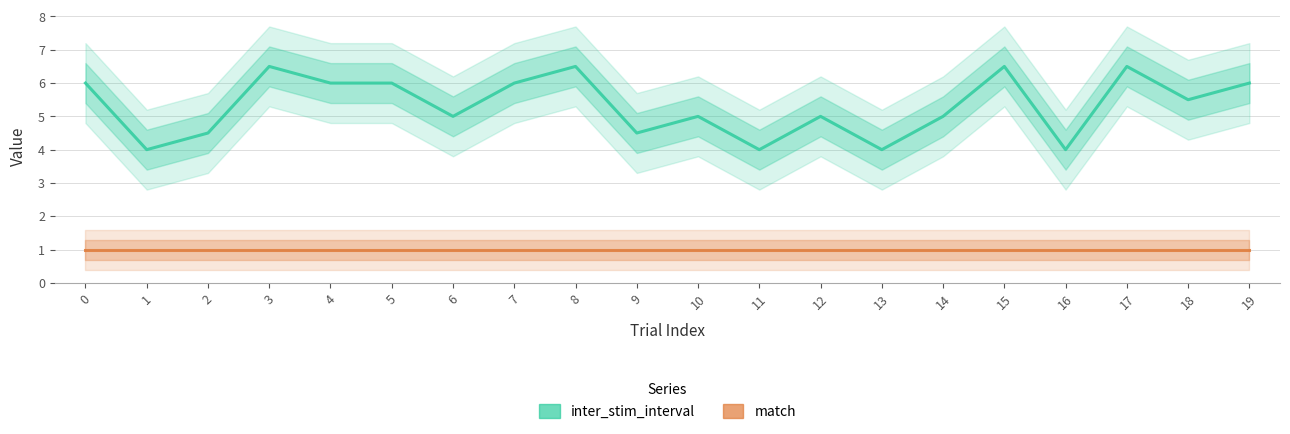

Reading left to right, what are all the values shown in this chart?

inter_stim_interval: 6.0	4.0	4.5	6.5	6.0	6.0	5.0	6.0	6.5	4.5	5.0	4.0	5.0	4.0	5.0	6.5	4.0	6.5	5.5	6.0
match: 1.0	1.0	1.0	1.0	1.0	1.0	1.0	1.0	1.0	1.0	1.0	1.0	1.0	1.0	1.0	1.0	1.0	1.0	1.0	1.0